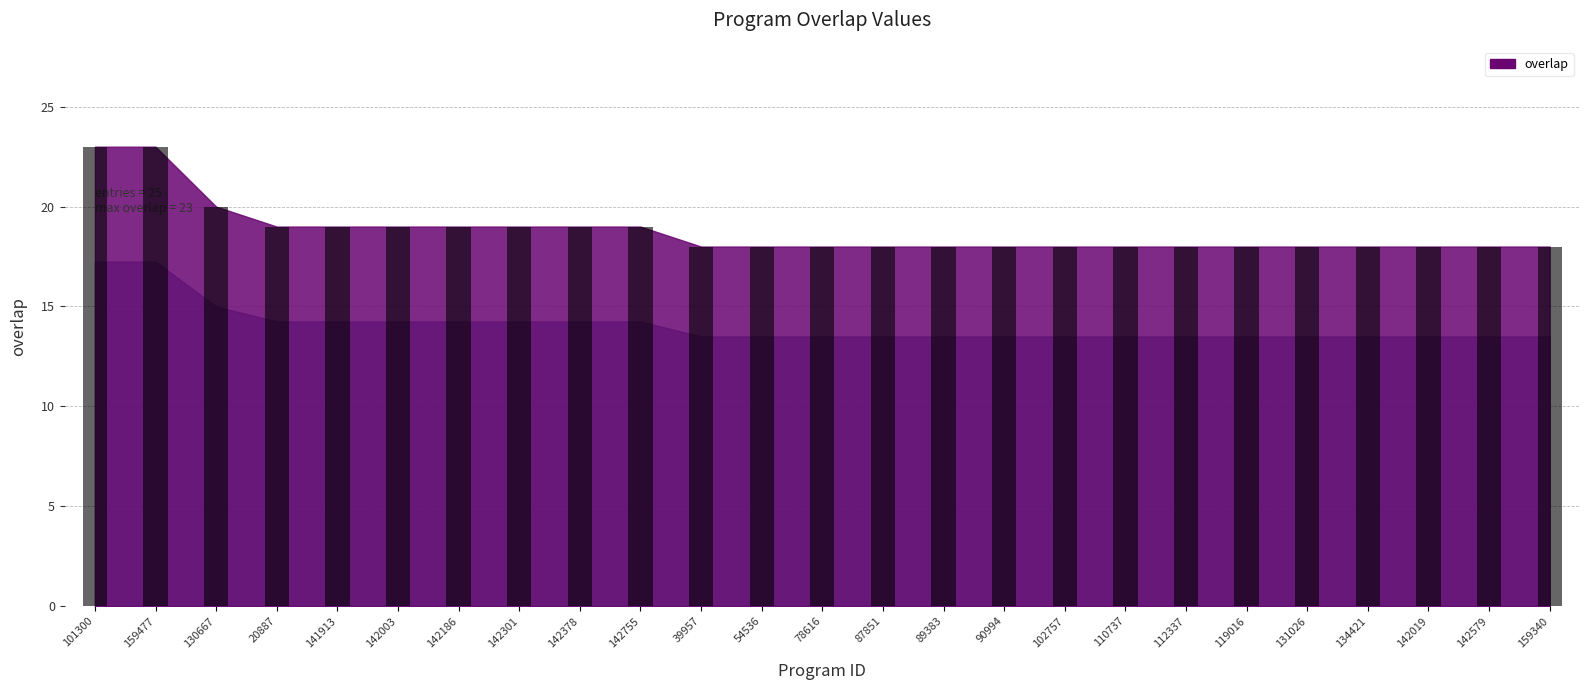

The value at 159477 is 23. True or false?

True